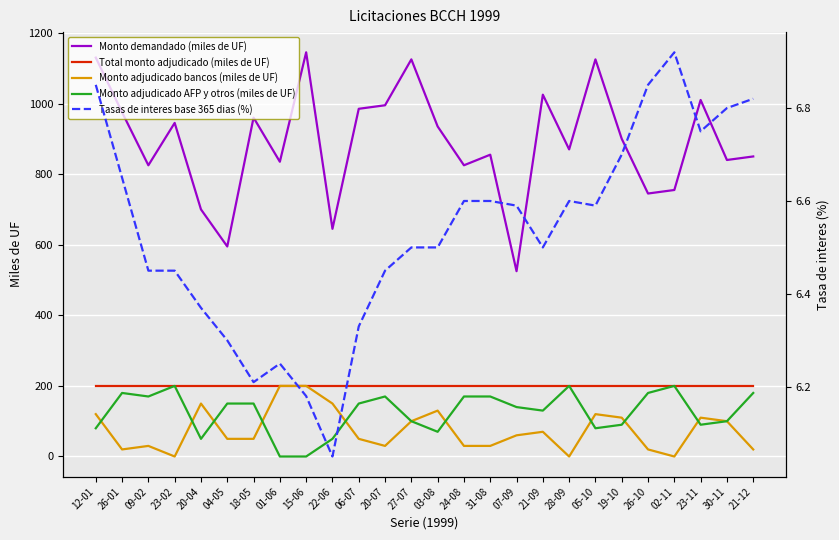

What is the average value of the Monto adjudicado AFP y otros (miles de UF) series?

125